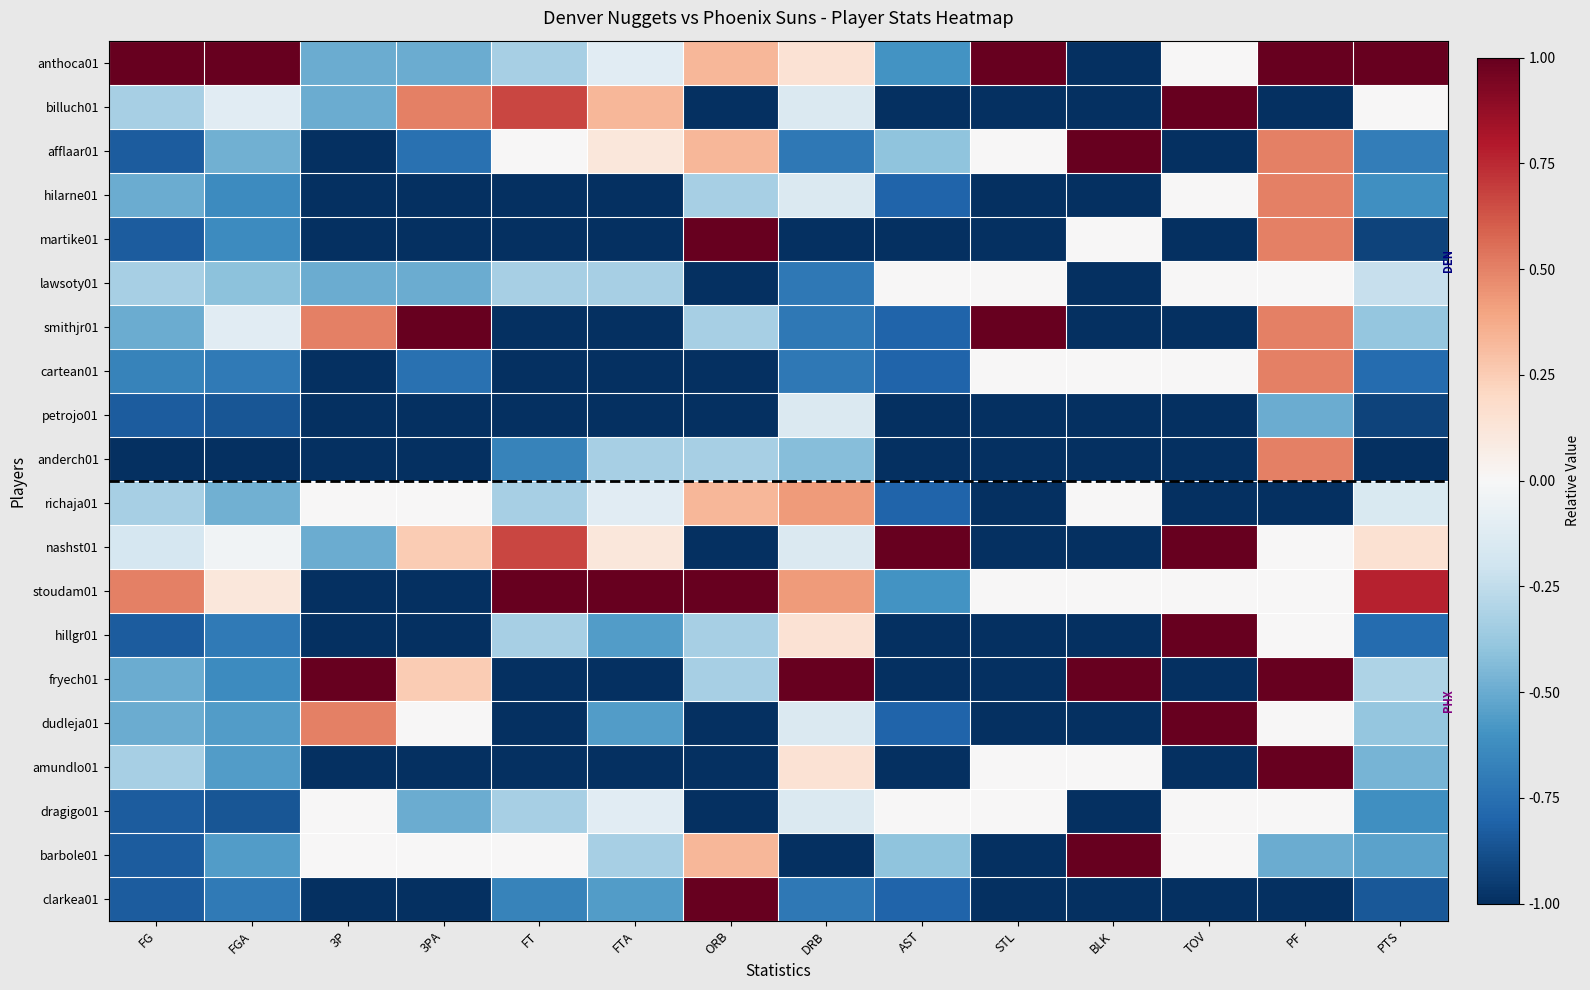

Rank the series by their maximum value, from highest to lowest.

anthoca01, billuch01, afflaar01, martike01, smithjr01, nashst01, stoudam01, hillgr01, fryech01, dudleja01, amundlo01, barbole01, clarkea01, hilarne01, cartean01, anderch01, richaja01, lawsoty01, dragigo01, petrojo01